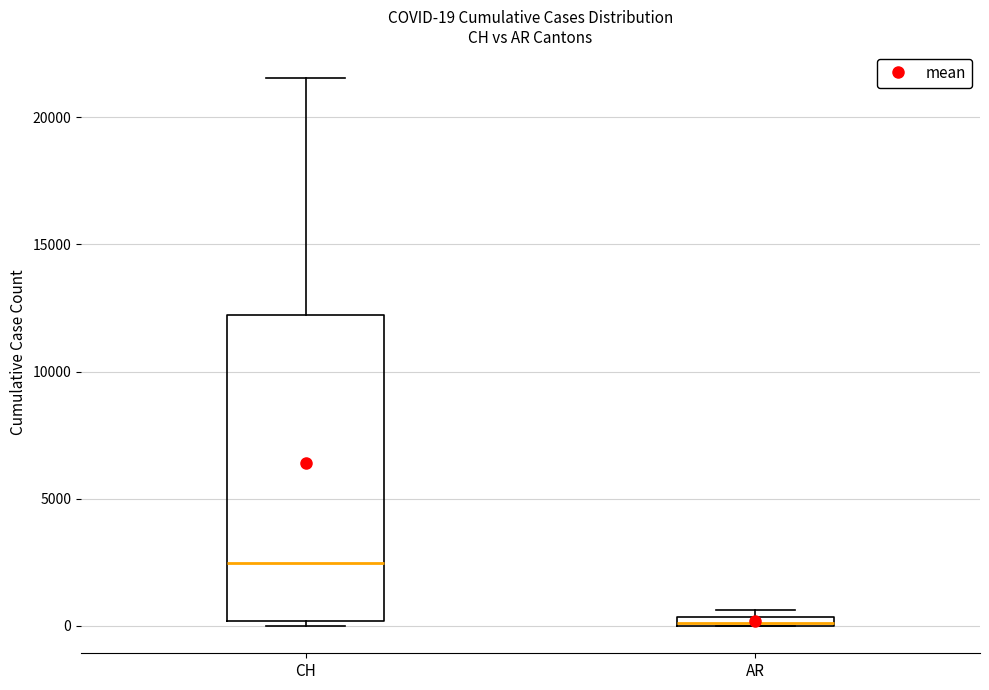

Comparing the boxes themselves (not the whiskers), which one is the tallest?

CH